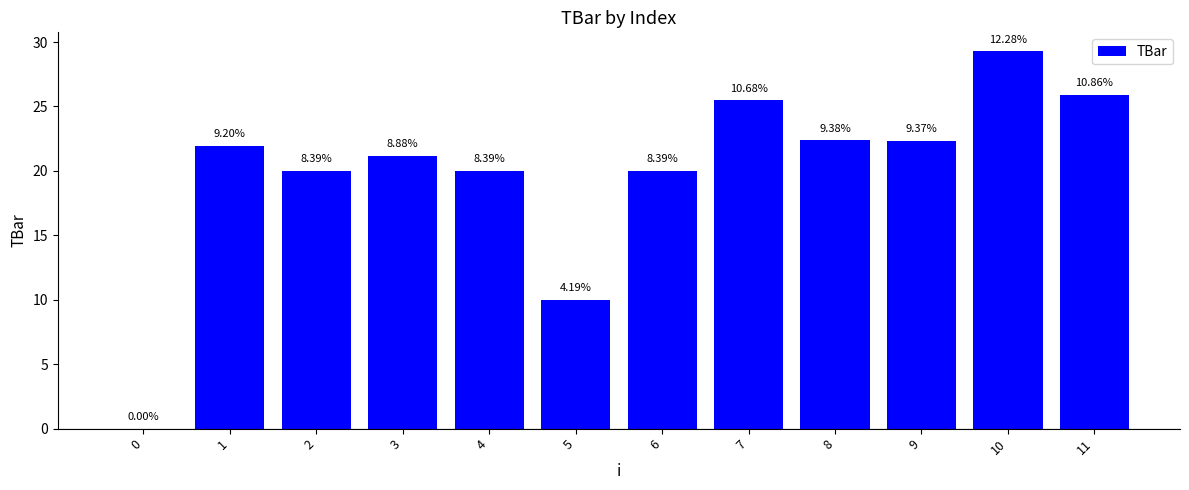

Reading right to left, what are all the values shown in this chart?

11=25.9	10=29.3	9=22.3	8=22.4	7=25.5	6=20.0	5=10.0	4=20.0	3=21.2	2=20.0	1=21.9	0=0.0